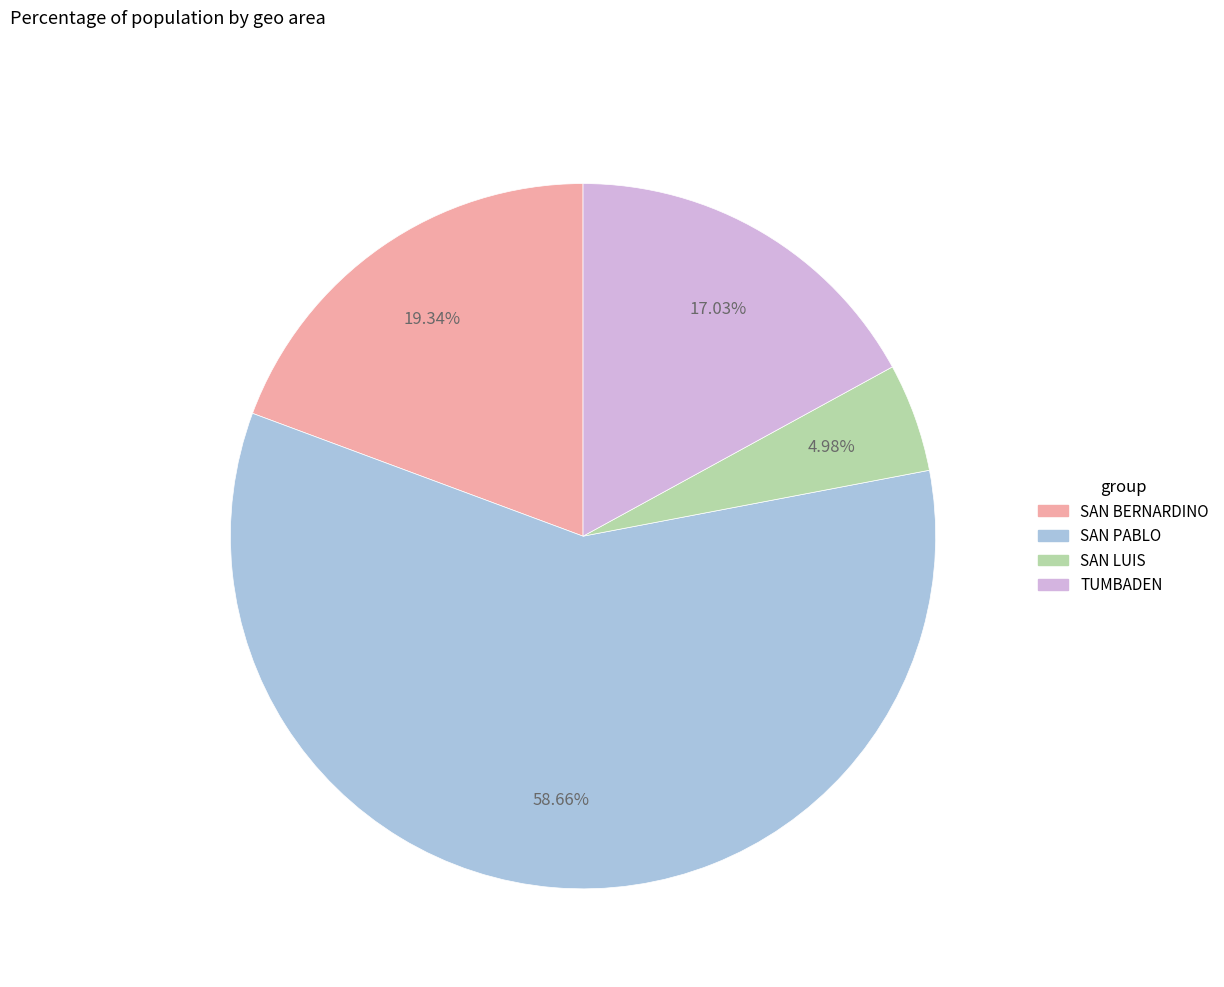

Which slice is the smallest?

SAN LUIS